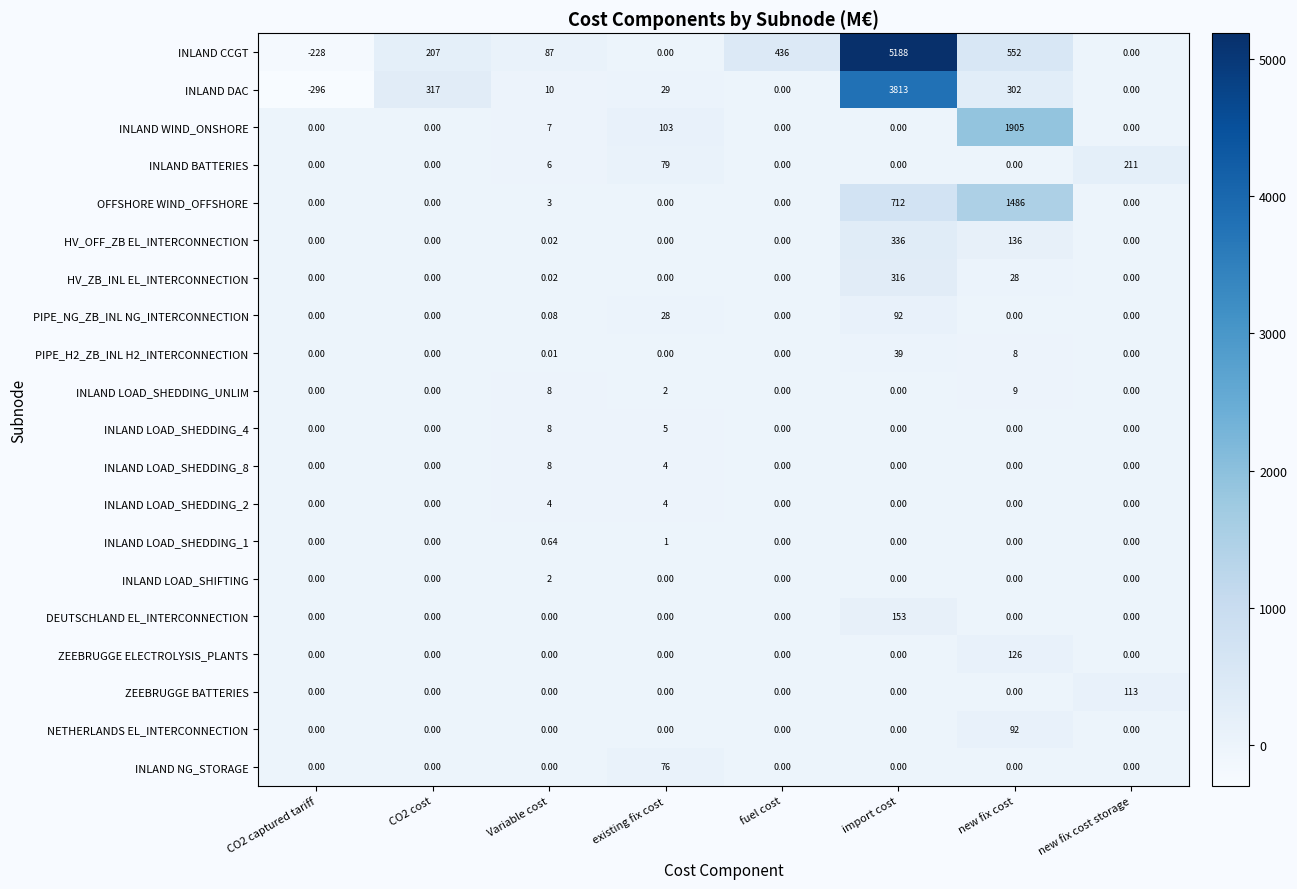

At which category does the chart reach its peak across all series?

import cost